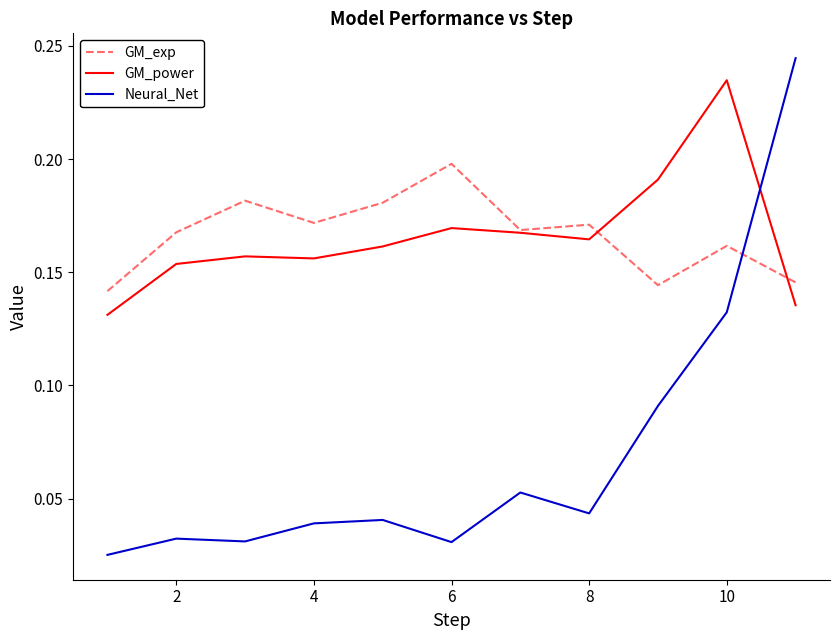

True or false: Neural_Net and GM_power intersect in this chart.

True